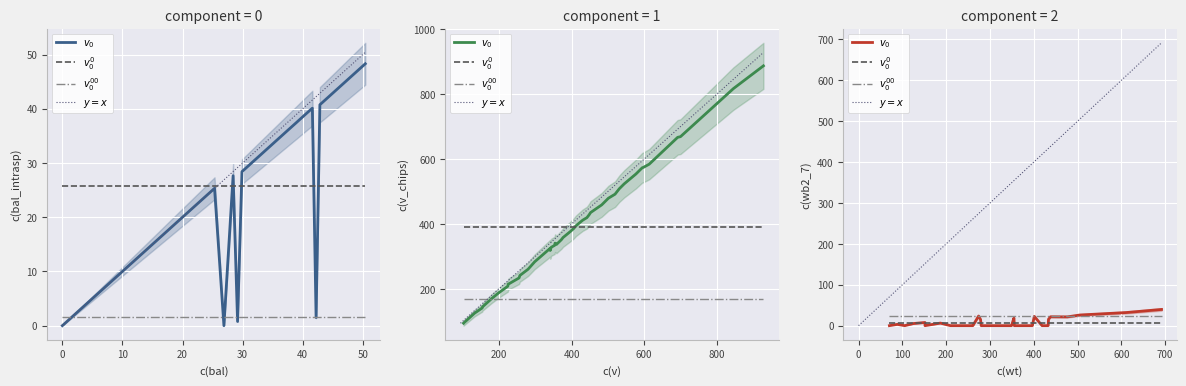

Is the value of wt at 31 greater than the value of v_chips at 24?

No